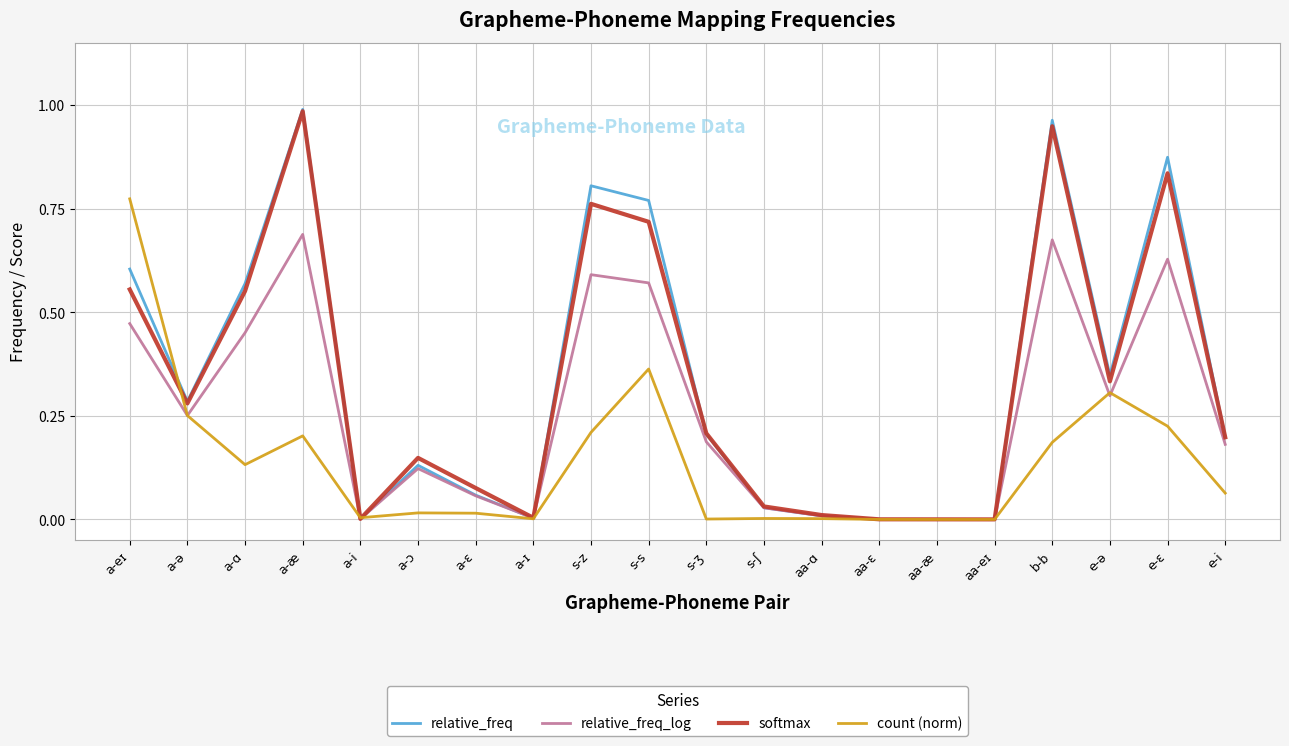

Which series has the largest range (max minus min)?

relative_freq